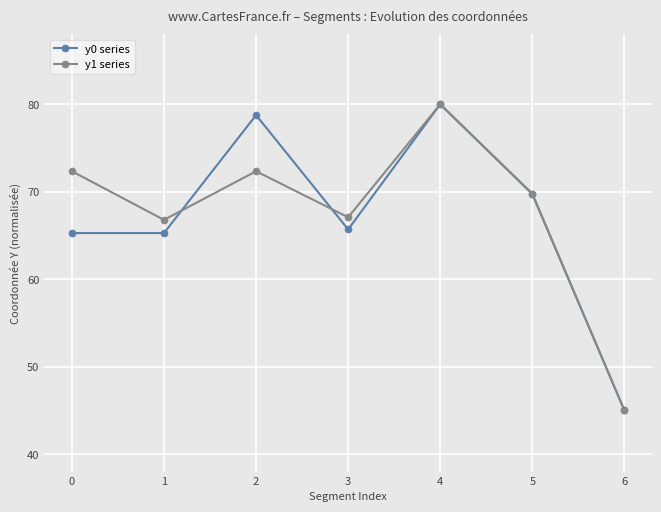

How many lines are shown in the chart?

2